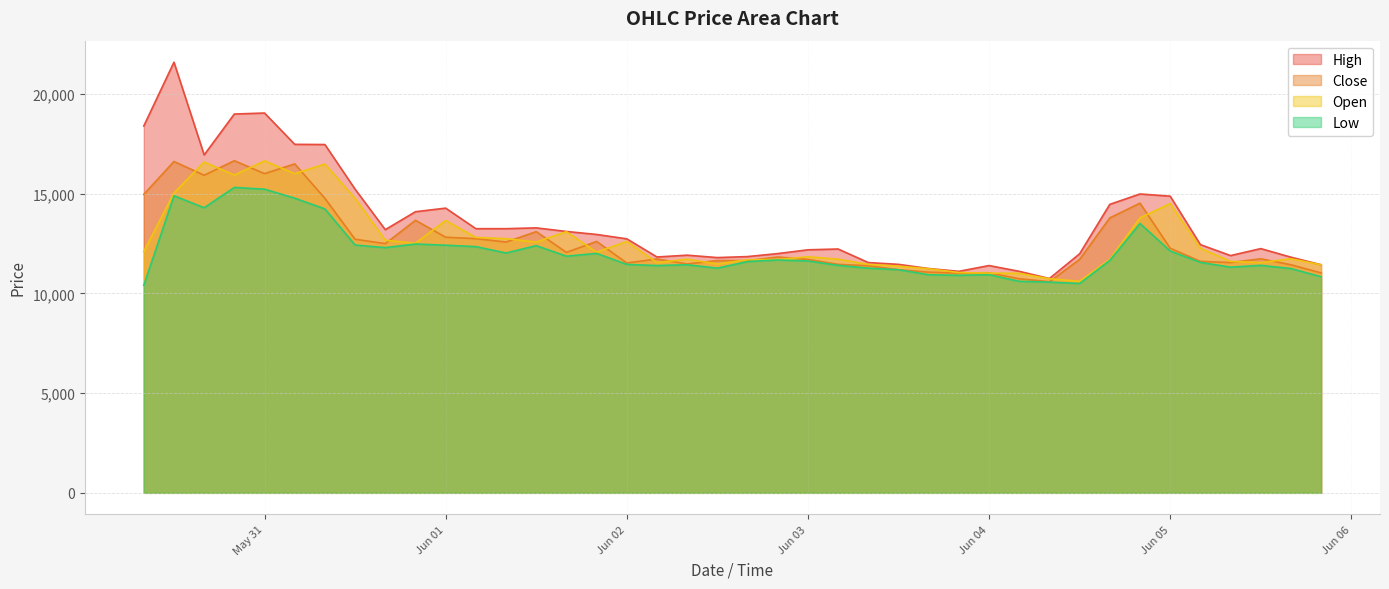

What are all the series names shown in the legend?

High, Close, Open, Low